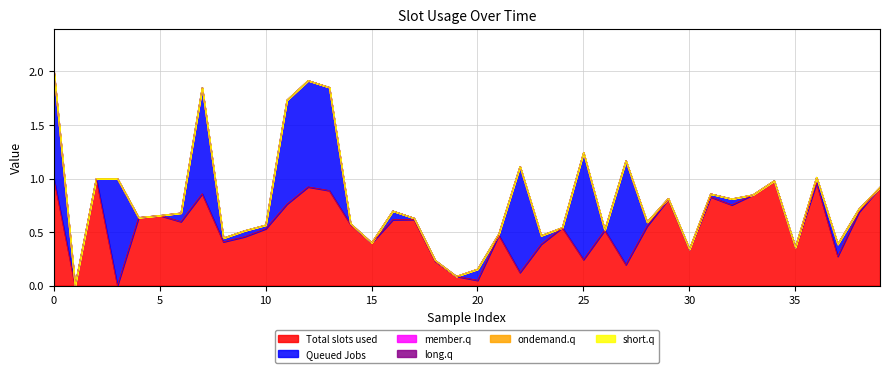

Reading left to right, transcribe all the data shown in this chart.

col_0: 0=1.0	1=0.0	2=1.0	3=0.0	4=0.6	5=0.7	6=0.6	7=0.9	8=0.4	9=0.5	10=0.5	11=0.8	12=0.9	13=0.9	14=0.6	15=0.4	16=0.6	17=0.6	18=0.2	19=0.1	20=0.0	21=0.5	22=0.1	23=0.4	24=0.5	25=0.2	26=0.5	27=0.2	28=0.6	29=0.8	30=0.3	31=0.8	32=0.8	33=0.8	34=1.0	35=0.4	36=1.0	37=0.3	38=0.7	39=0.9
col_1: 0=1.0	1=0.0	2=0.0	3=1.0	4=0.0	5=0.0	6=0.1	7=1.0	8=0.0	9=0.1	10=0.0	11=1.0	12=1.0	13=1.0	14=0.0	15=0.0	16=0.1	17=0.0	18=0.0	19=0.0	20=0.1	21=0.0	22=1.0	23=0.1	24=0.0	25=1.0	26=0.0	27=1.0	28=0.0	29=0.0	30=0.0	31=0.0	32=0.1	33=0.0	34=0.0	35=0.0	36=0.1	37=0.1	38=0.0	39=0.0
col_3: 0=0.0	1=0.0	2=0.0	3=0.0	4=0.0	5=0.0	6=0.0	7=0.0	8=0.0	9=0.0	10=0.0	11=0.0	12=0.0	13=0.0	14=0.0	15=0.0	16=0.0	17=0.0	18=0.0	19=0.0	20=0.0	21=0.0	22=0.0	23=0.0	24=0.0	25=0.0	26=0.0	27=0.0	28=0.0	29=0.0	30=0.0	31=0.0	32=0.0	33=0.0	34=0.0	35=0.0	36=0.0	37=0.0	38=0.0	39=0.0
col_4: 0=0.0	1=0.0	2=0.0	3=0.0	4=0.0	5=0.0	6=0.0	7=0.0	8=0.0	9=0.0	10=0.0	11=0.0	12=0.0	13=0.0	14=0.0	15=0.0	16=0.0	17=0.0	18=0.0	19=0.0	20=0.0	21=0.0	22=0.0	23=0.0	24=0.0	25=0.0	26=0.0	27=0.0	28=0.0	29=0.0	30=0.0	31=0.0	32=0.0	33=0.0	34=0.0	35=0.0	36=0.0	37=0.0	38=0.0	39=0.0
col_5: 0=0.0	1=0.0	2=0.0	3=0.0	4=0.0	5=0.0	6=0.0	7=0.0	8=0.0	9=0.0	10=0.0	11=0.0	12=0.0	13=0.0	14=0.0	15=0.0	16=0.0	17=0.0	18=0.0	19=0.0	20=0.0	21=0.0	22=0.0	23=0.0	24=0.0	25=0.0	26=0.0	27=0.0	28=0.0	29=0.0	30=0.0	31=0.0	32=0.0	33=0.0	34=0.0	35=0.0	36=0.0	37=0.0	38=0.0	39=0.0
col_6: 0=0.0	1=0.0	2=0.0	3=0.0	4=0.0	5=0.0	6=0.0	7=0.0	8=0.0	9=0.0	10=0.0	11=0.0	12=0.0	13=0.0	14=0.0	15=0.0	16=0.0	17=0.0	18=0.0	19=0.0	20=0.0	21=0.0	22=0.0	23=0.0	24=0.0	25=0.0	26=0.0	27=0.0	28=0.0	29=0.0	30=0.0	31=0.0	32=0.0	33=0.0	34=0.0	35=0.0	36=0.0	37=0.0	38=0.0	39=0.0